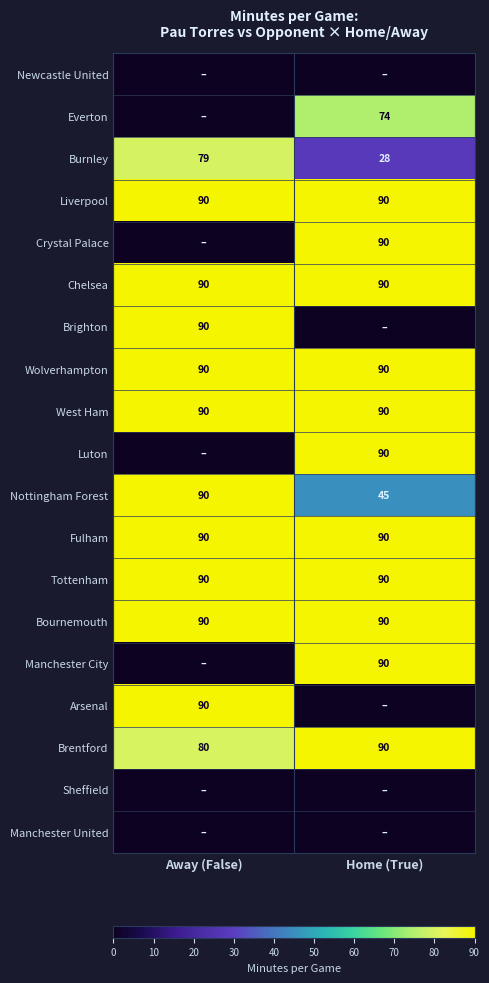

What is the lowest value of the Chelsea series?

90